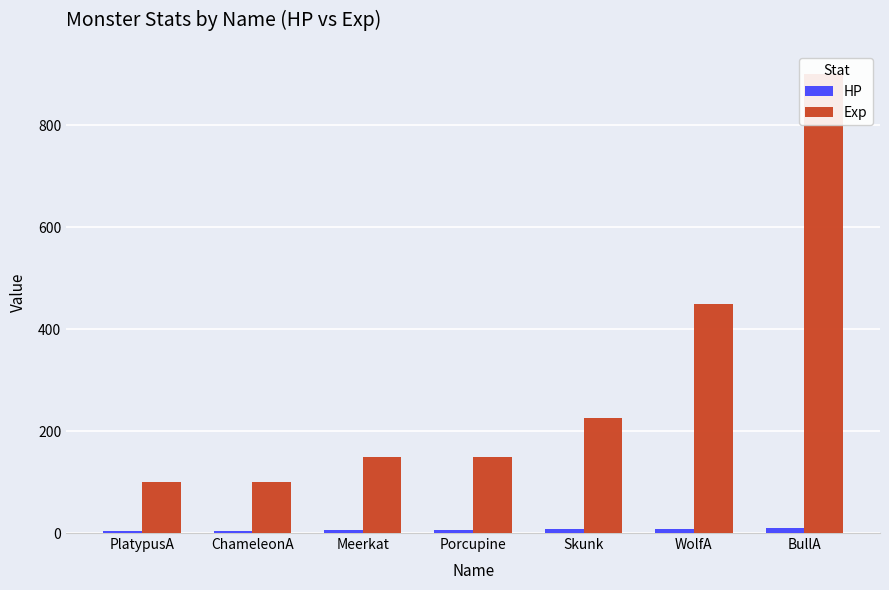

How many groups of bars are there?

7